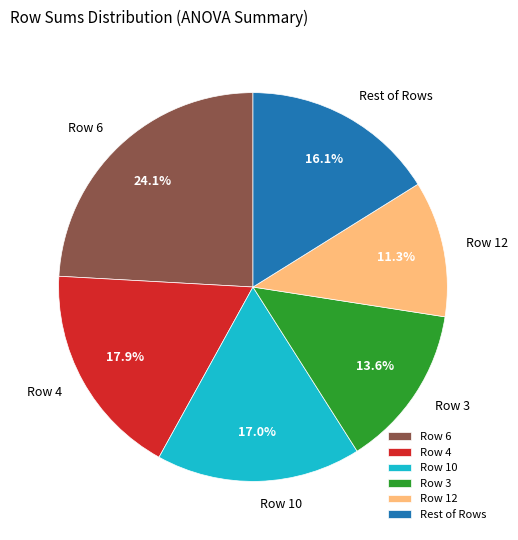

How much of the chart is everything except Row 3?

86.4%